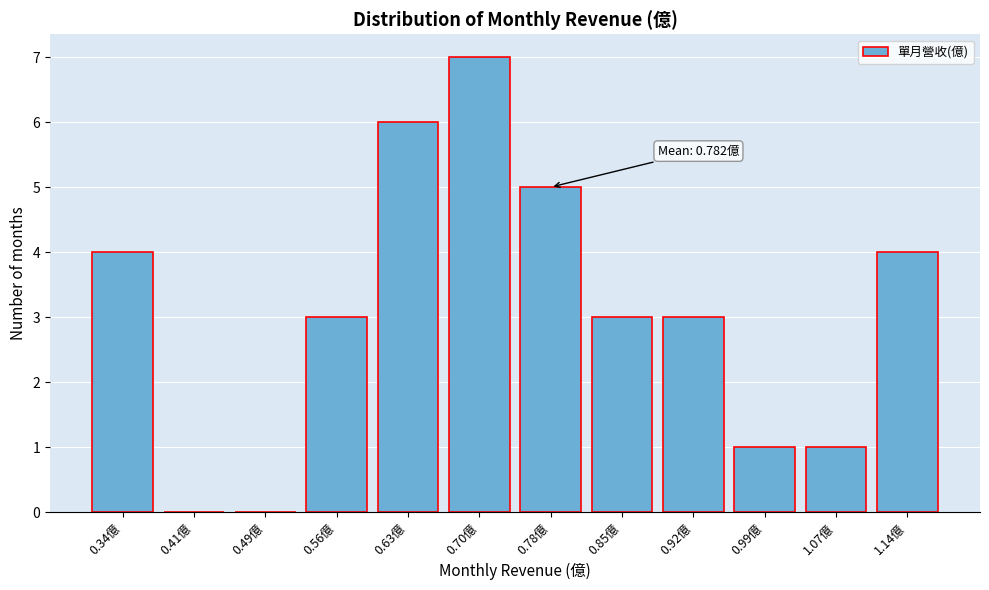

Reading left to right, transcribe all the data shown in this chart.

0.34億=4	0.41億=0	0.49億=0	0.56億=3	0.63億=6	0.70億=7	0.78億=5	0.85億=3	0.92億=3	0.99億=1	1.07億=1	1.14億=4